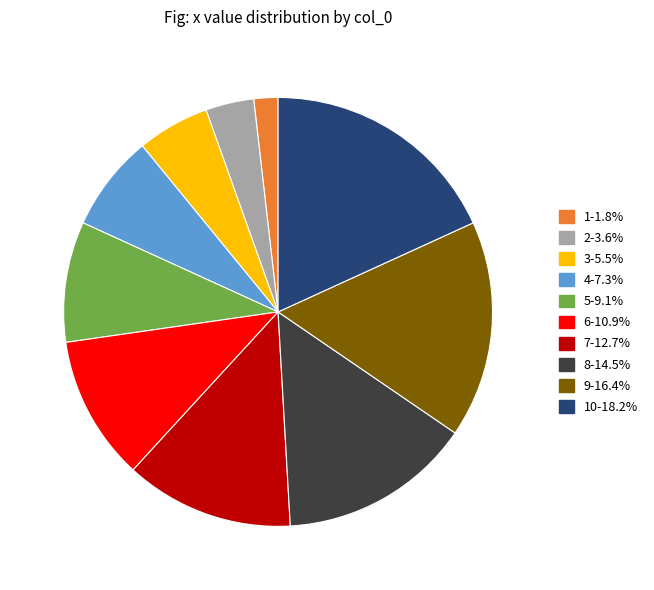

How many slices are in this pie chart?

10